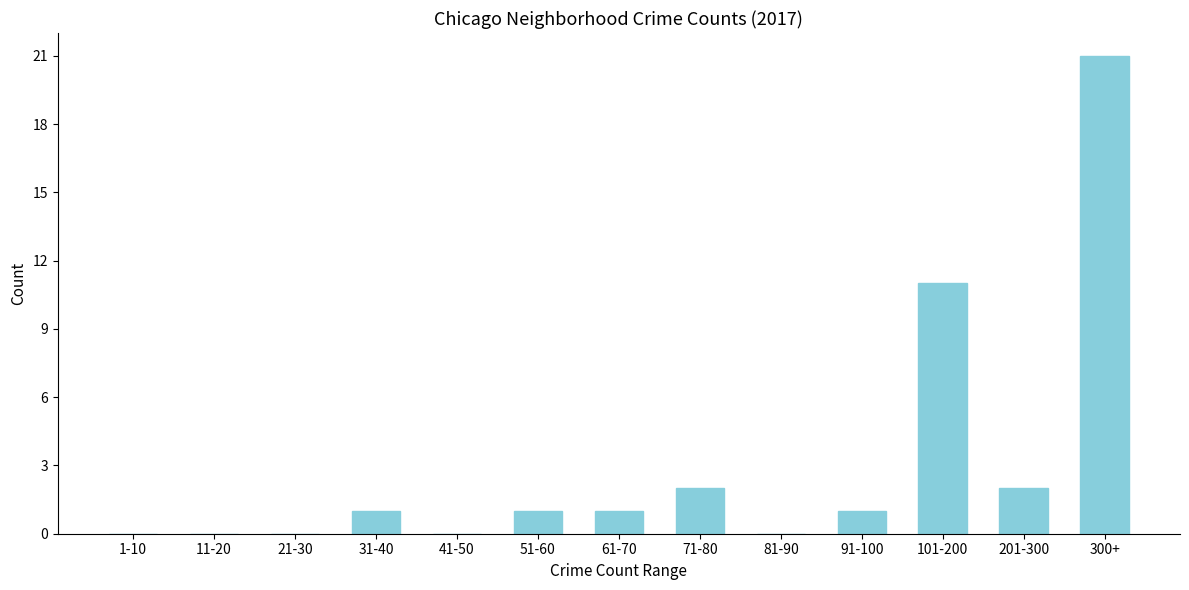

Reading right to left, extract all data points from this chart.

300+=21	201-300=2	101-200=11	91-100=1	81-90=0	71-80=2	61-70=1	51-60=1	41-50=0	31-40=1	21-30=0	11-20=0	1-10=0